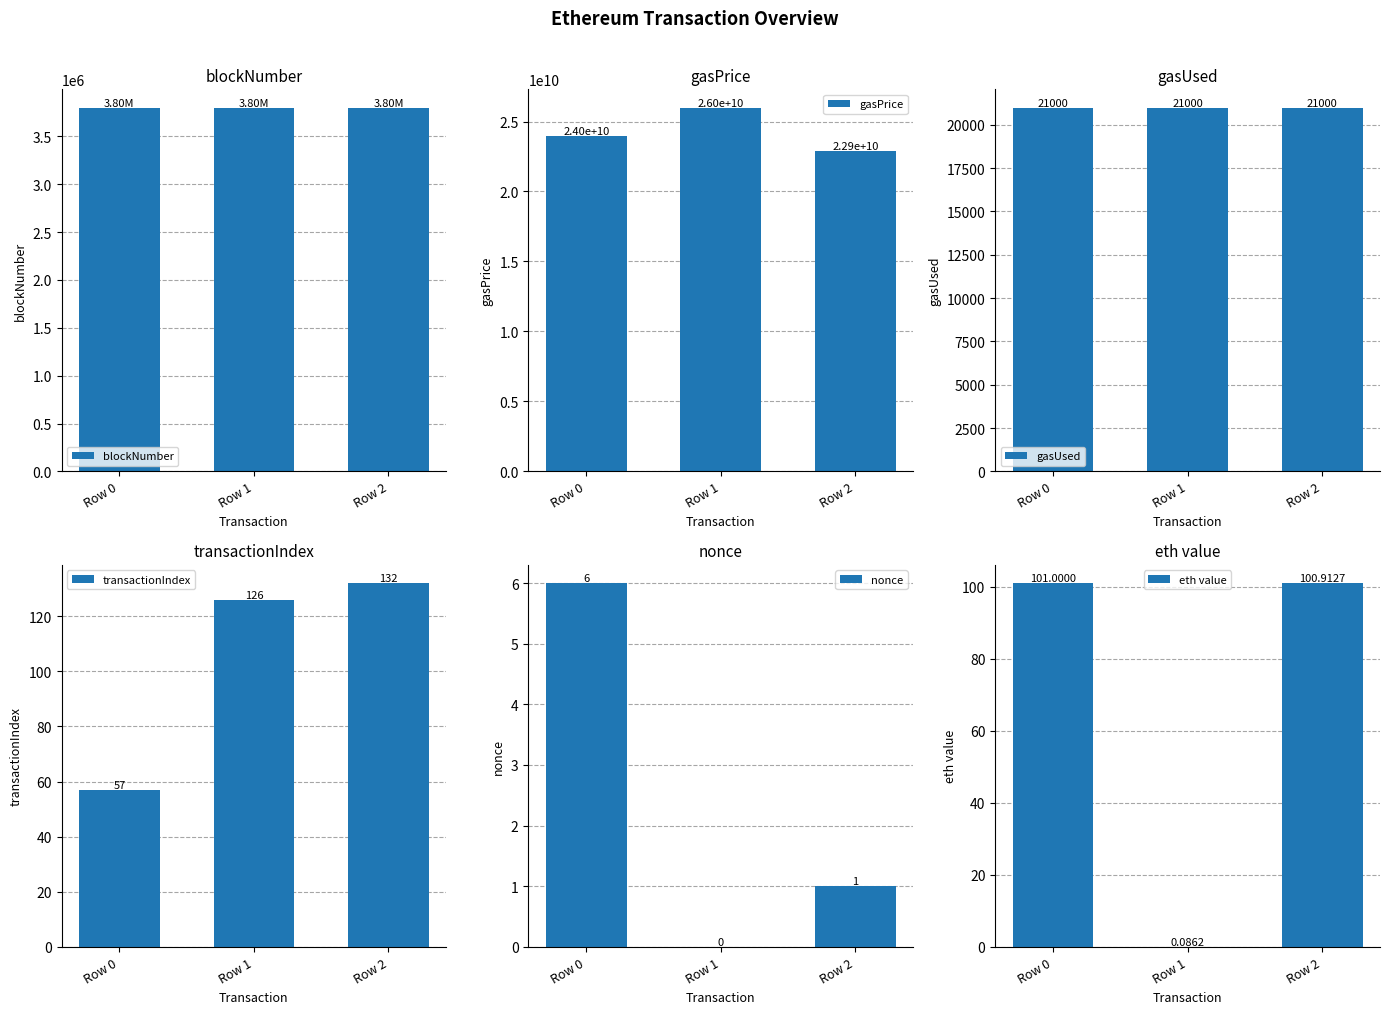

What is the greatest value displayed?

26000000000.0